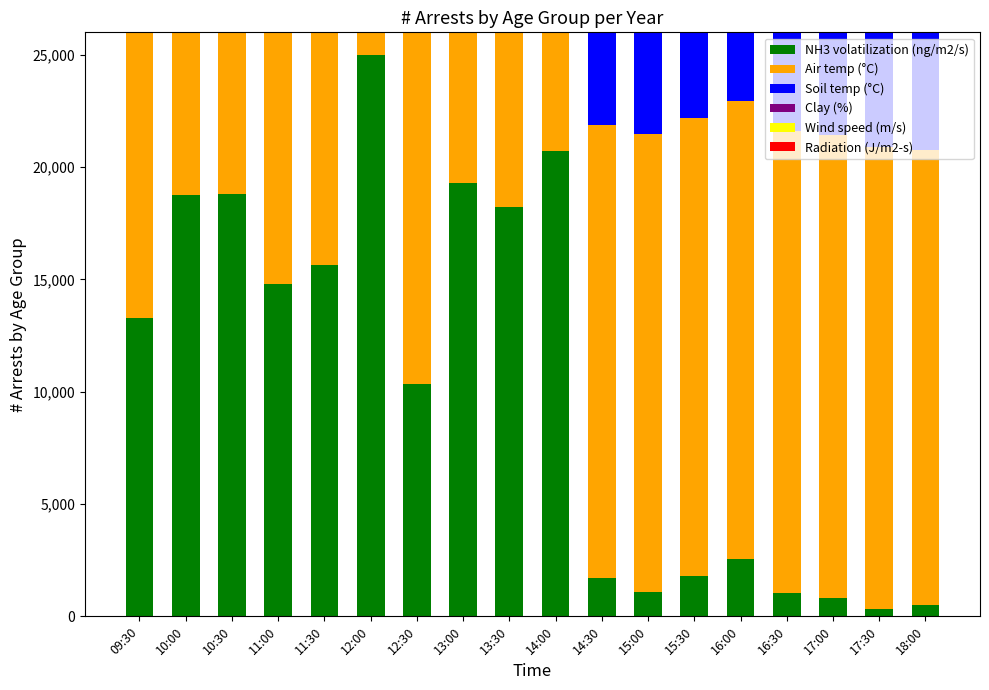

What is the label of the 10th bar from the left?

14:00